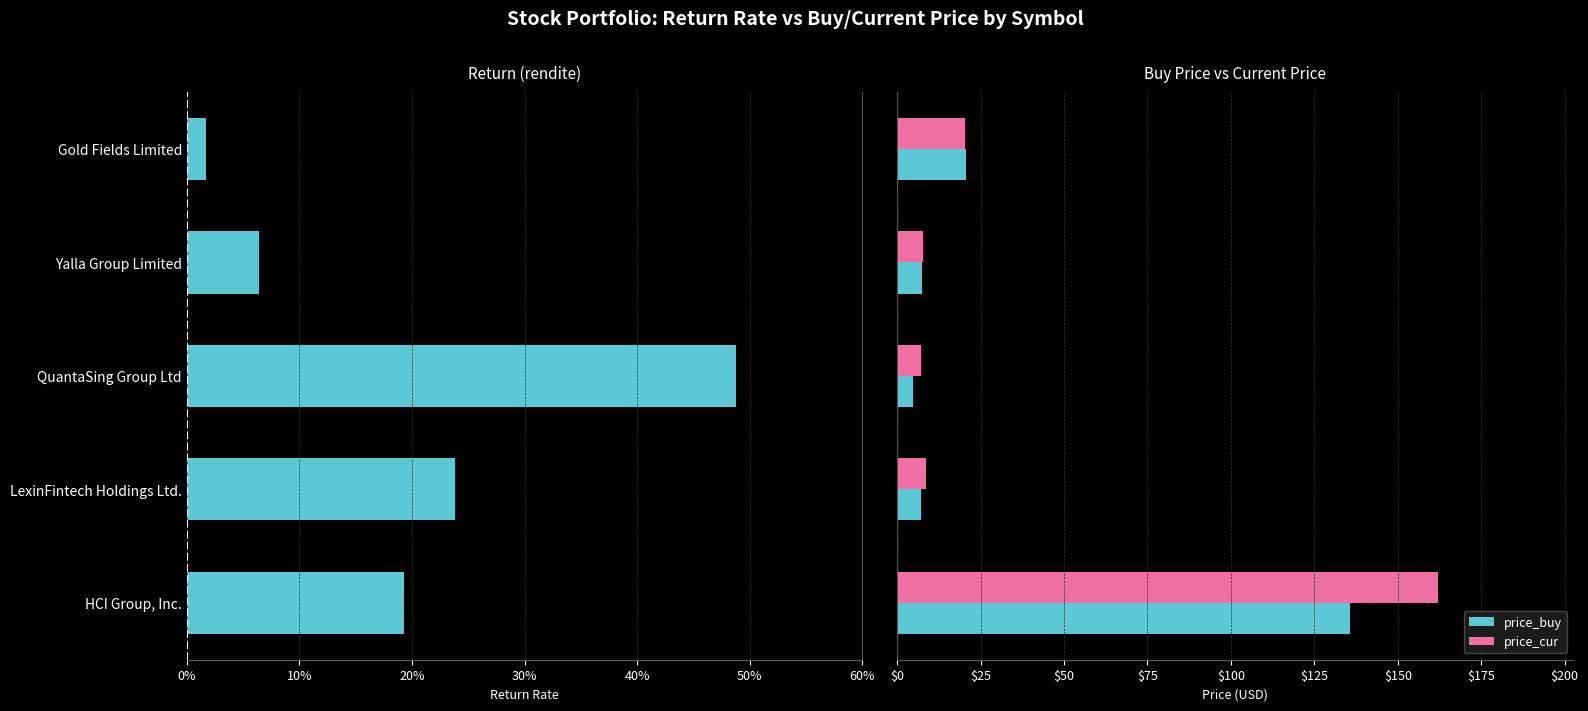

What is the difference between the second highest and minimum values in the price_cur series?

13.1